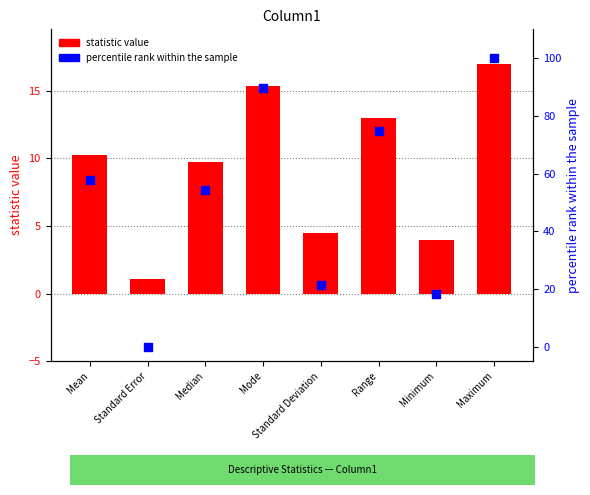

Which series has the largest total across all categories?

percentile rank within the sample